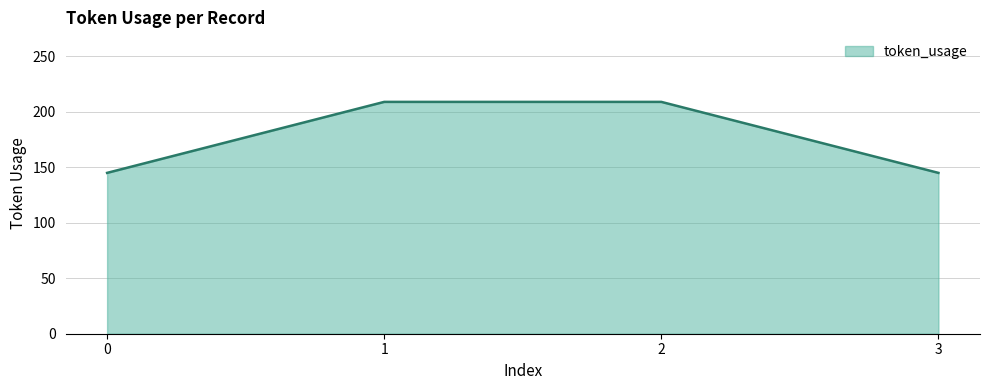

How many values are below 209?

2